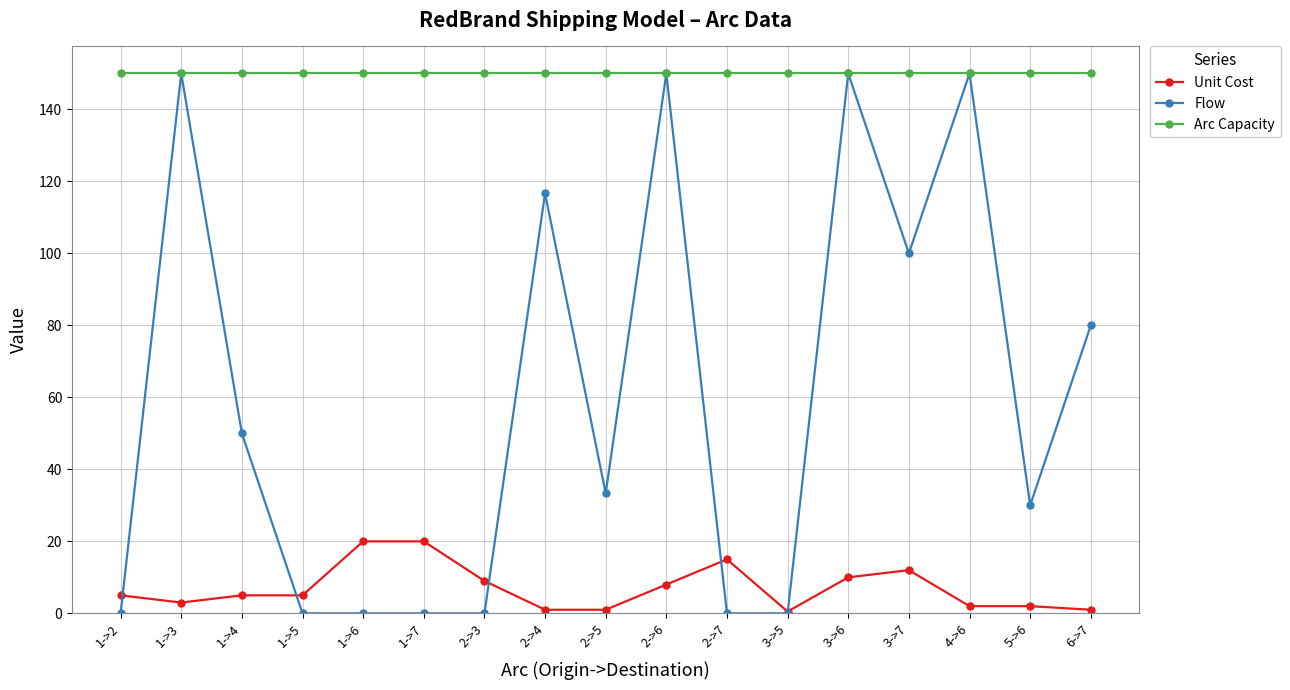

What is the label of the 5th point from the right?

3->6